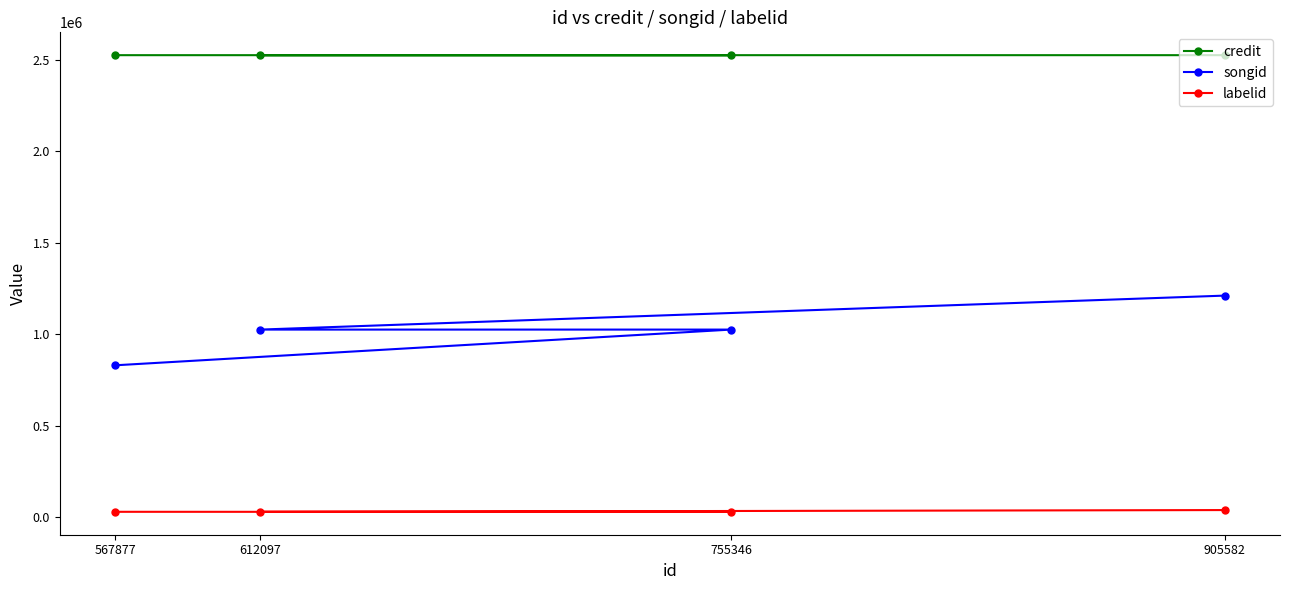

What is the average value of the credit series?

2525298